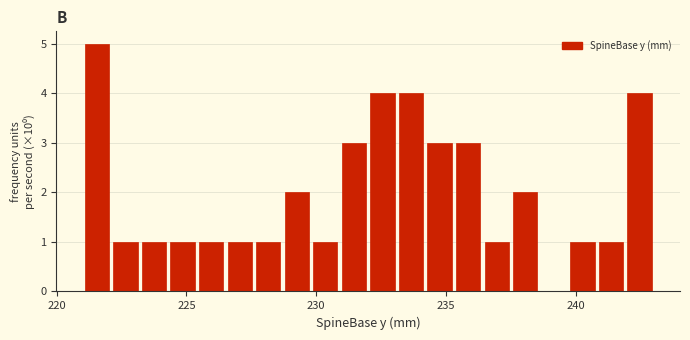

Read against the x-axis, roughly where is the centre of the tallest bar?

221.5